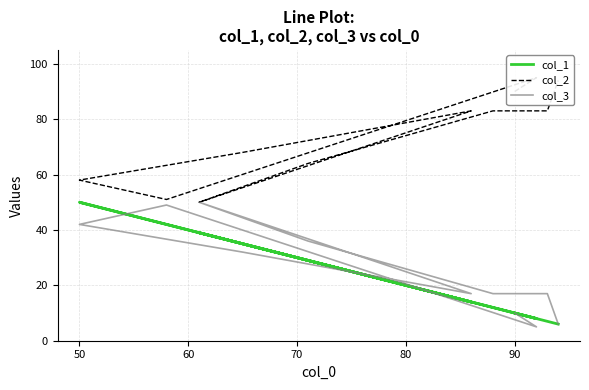

True or false: col_1 and col_2 intersect in this chart.

False